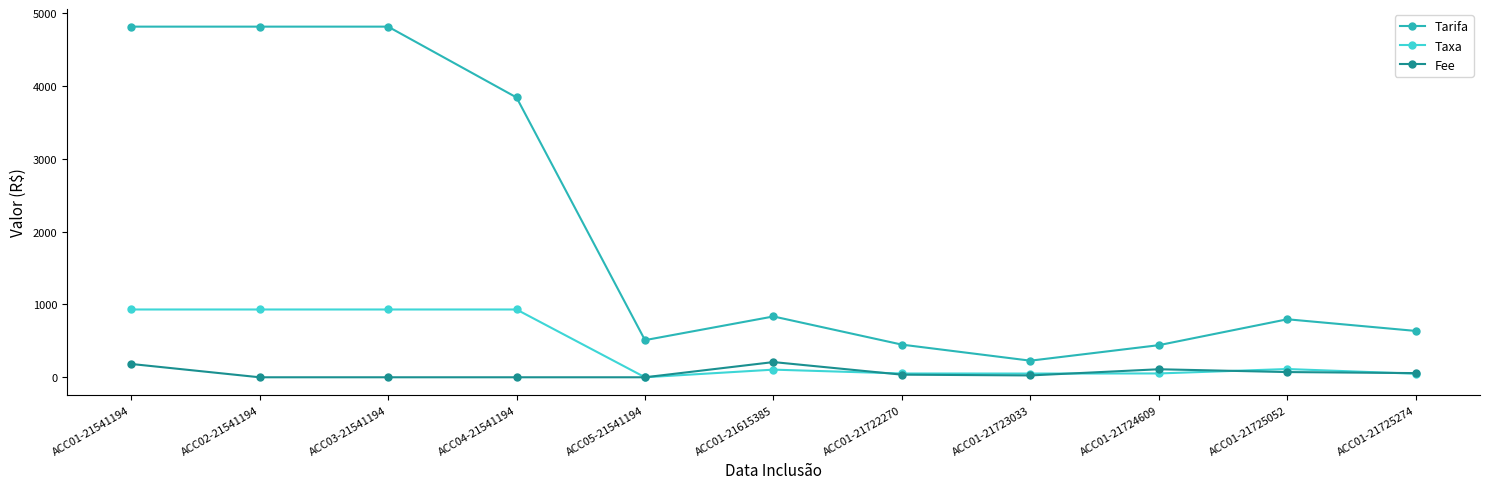

How many values in Taxa are above zero?

10